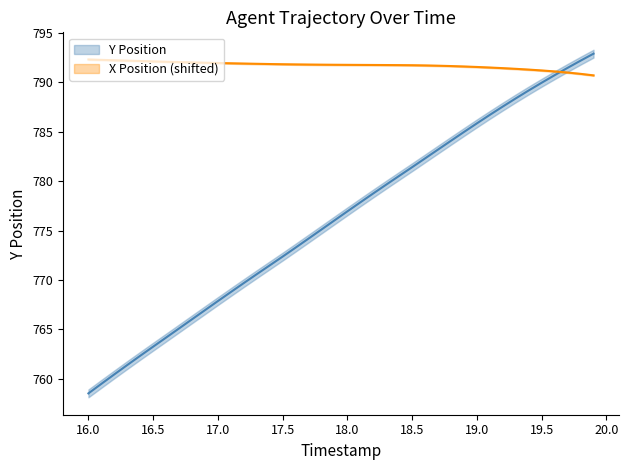

What is the maximum value for X Position (shifted)?

792.3